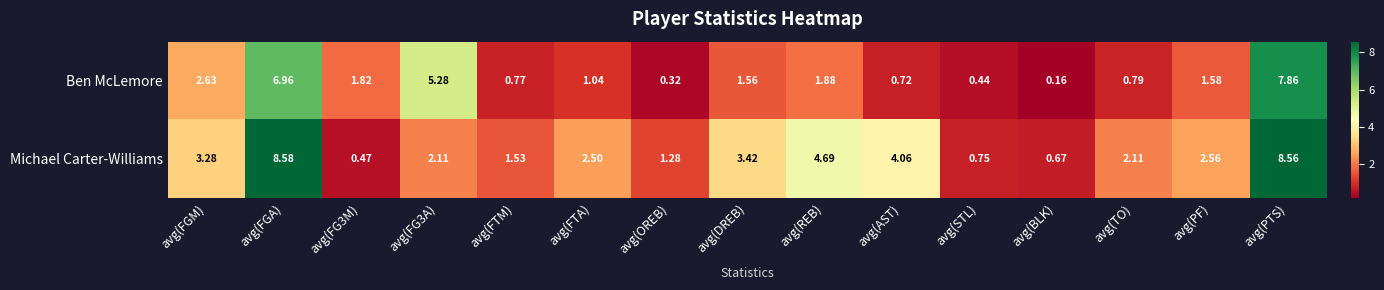

At which category is the sum across all series the highest?

avg(PTS)